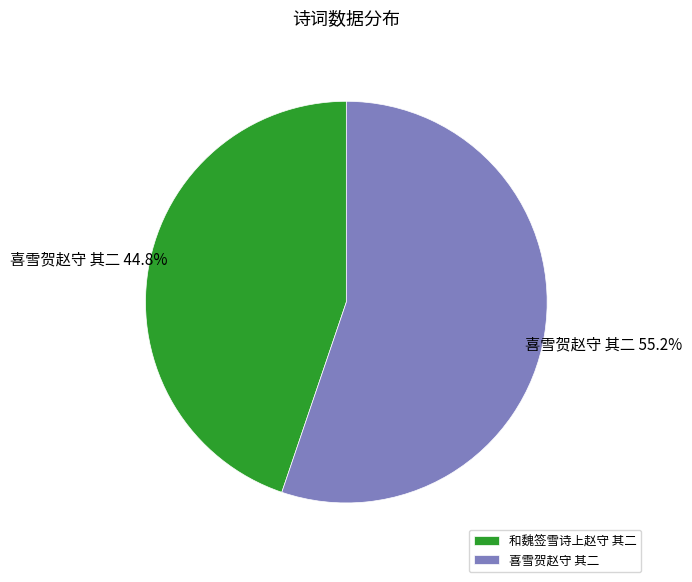

Rank the categories by value from lowest to highest.

和魏签雪诗上赵守 其二, 喜雪贺赵守 其二